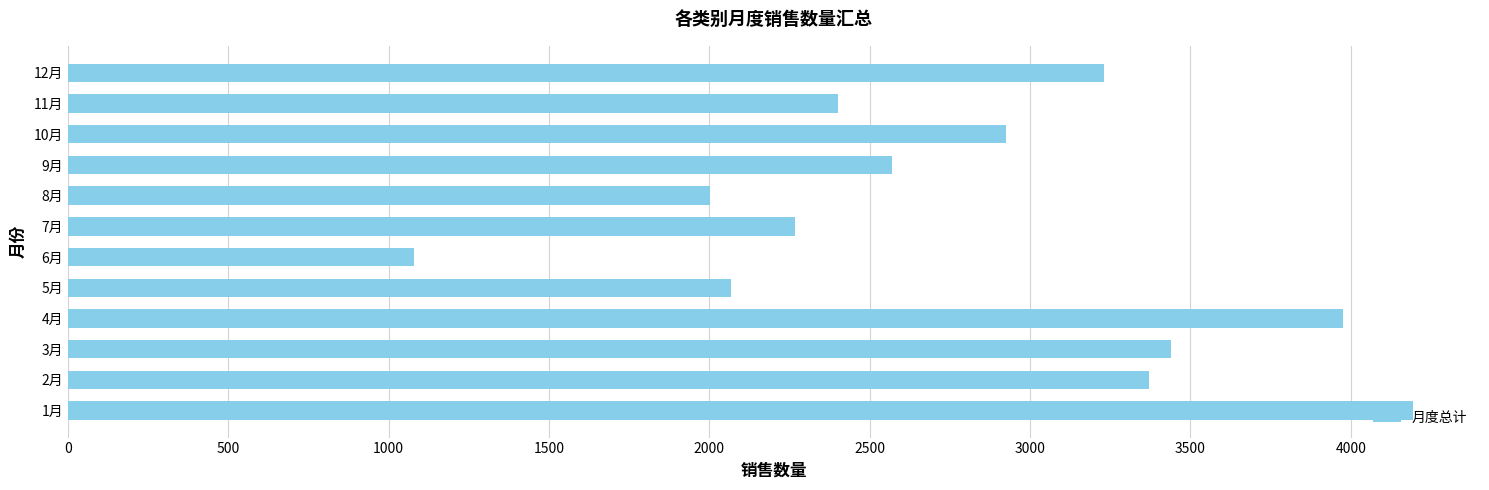

Approximately how many times larger is the value at 10月 compared to 1月?

0.7